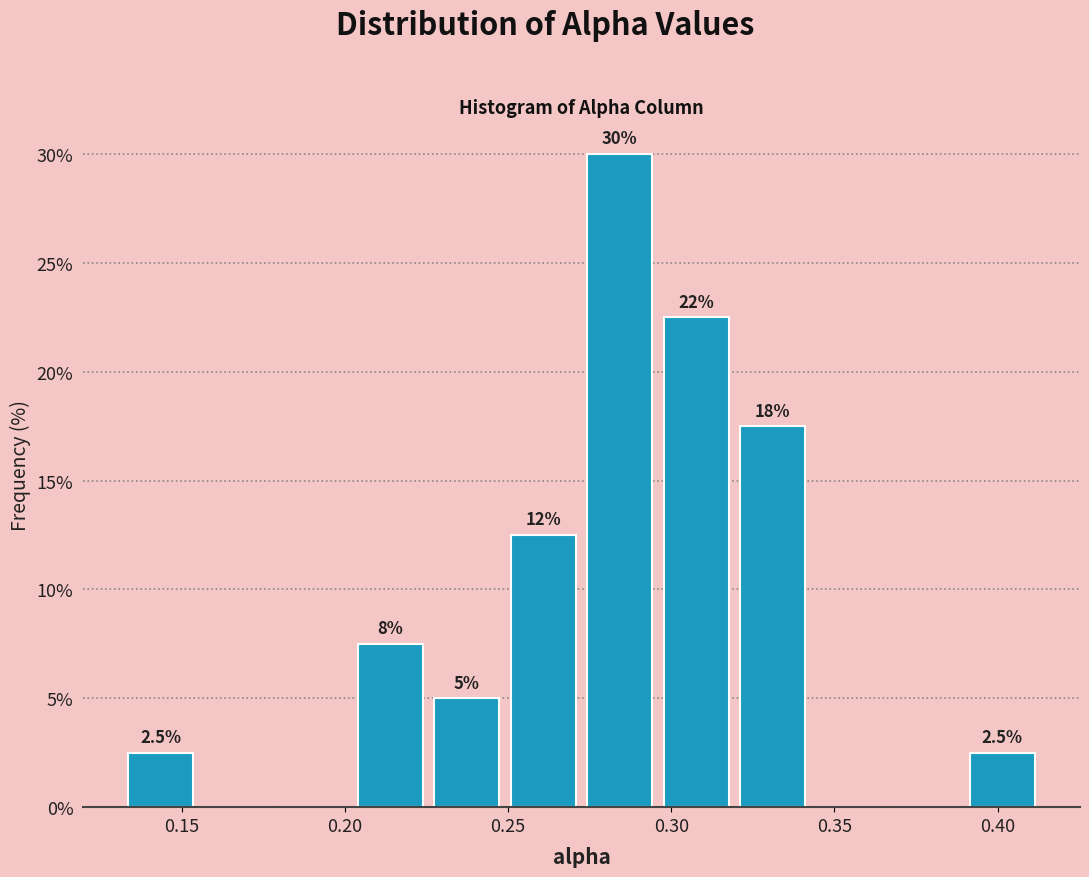

Over which range of the x-axis is the bar tallest?

0.275 to 0.295